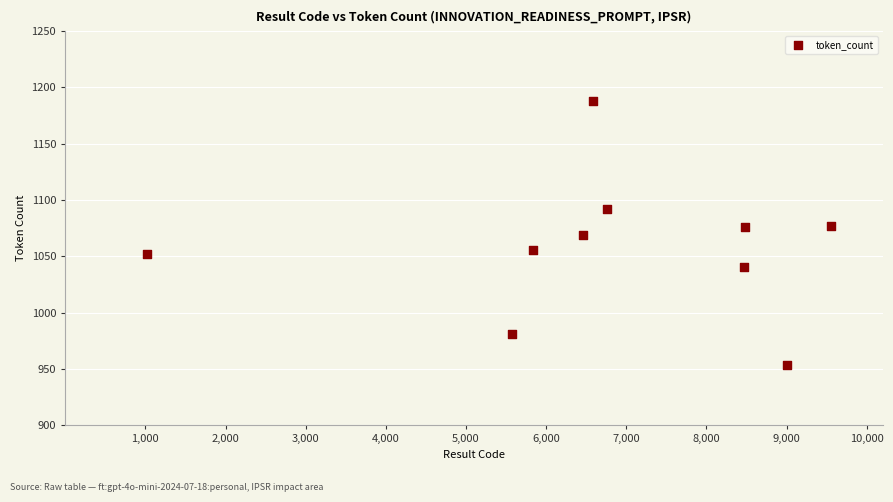

What is the range of Y values (max minus min)?

234